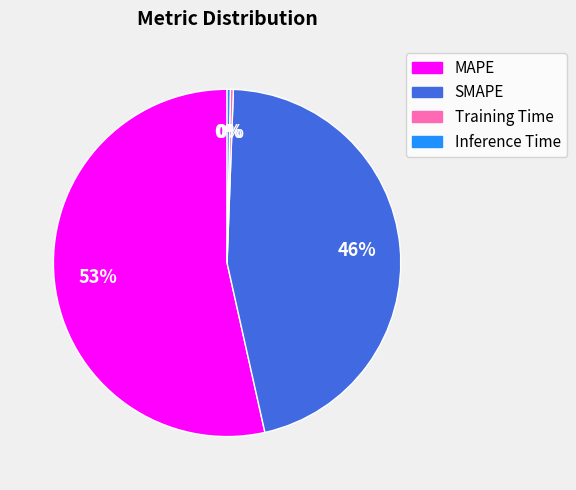

Is it true that MAPE is 53% of the pie?

True